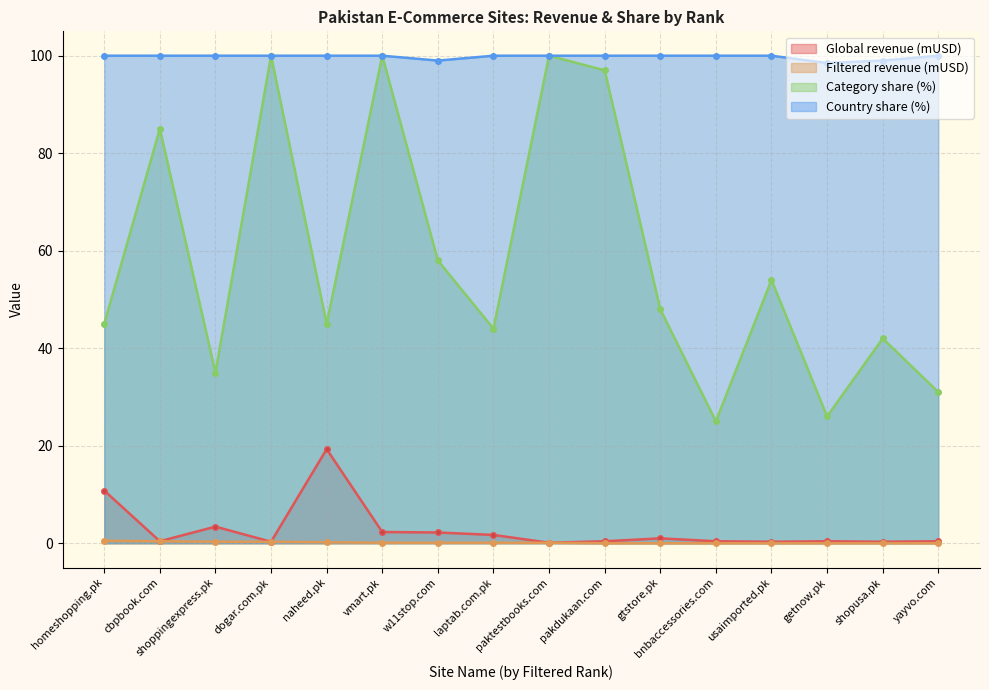

At which category is the sum across all series the highest?

vmart.pk